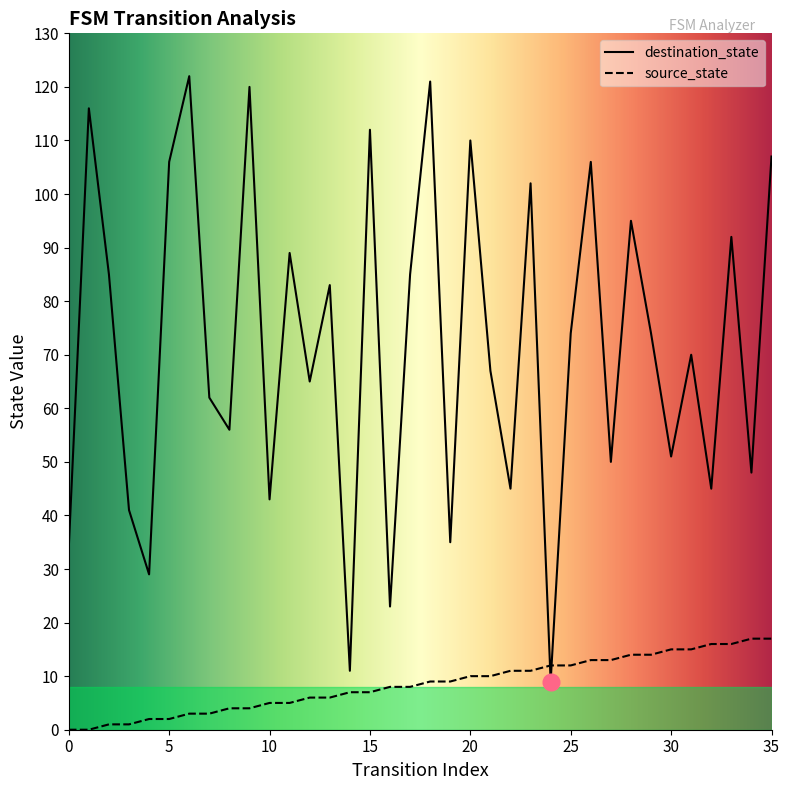

Reading left to right, list all the values displayed in this chart.

source_state: 0	0	1	1	2	2	3	3	4	4	5	5	6	6	7	7	8	8	9	9	10	10	11	11	12	12	13	13	14	14	15	15	16	16	17	17
destination_state: 34	116	85	41	29	106	122	62	56	120	43	89	65	83	11	112	23	85	121	35	110	67	45	102	9	74	106	50	95	74	51	70	45	92	48	107